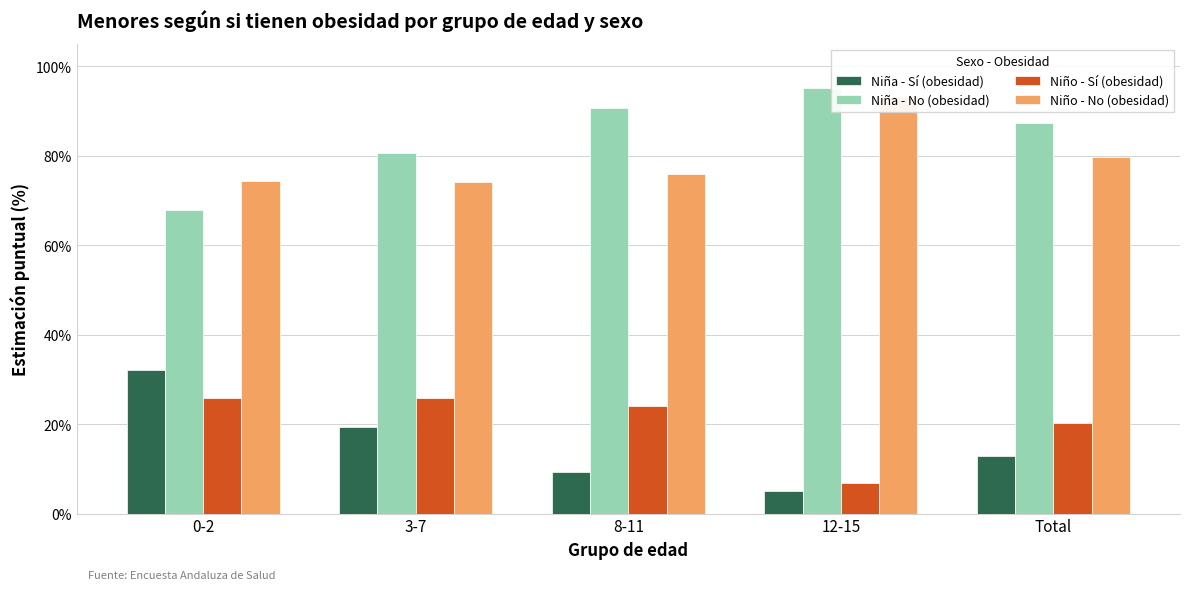

Is the value of Niña - No (obesidad) at Total greater than the value of Niño - Sí (obesidad) at 0-2?

Yes